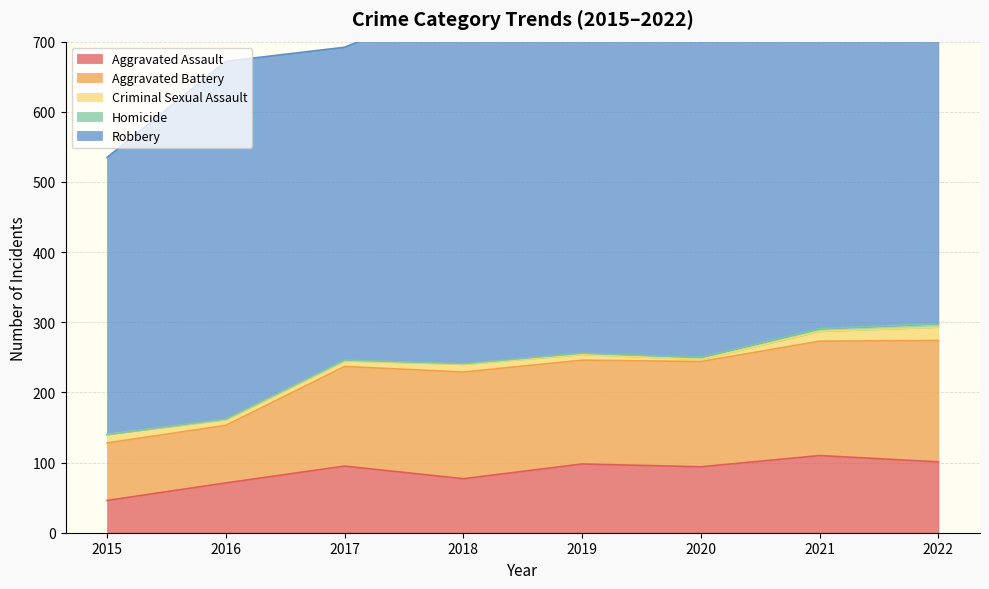

Where is Robbery nearest to the value 493?

2021